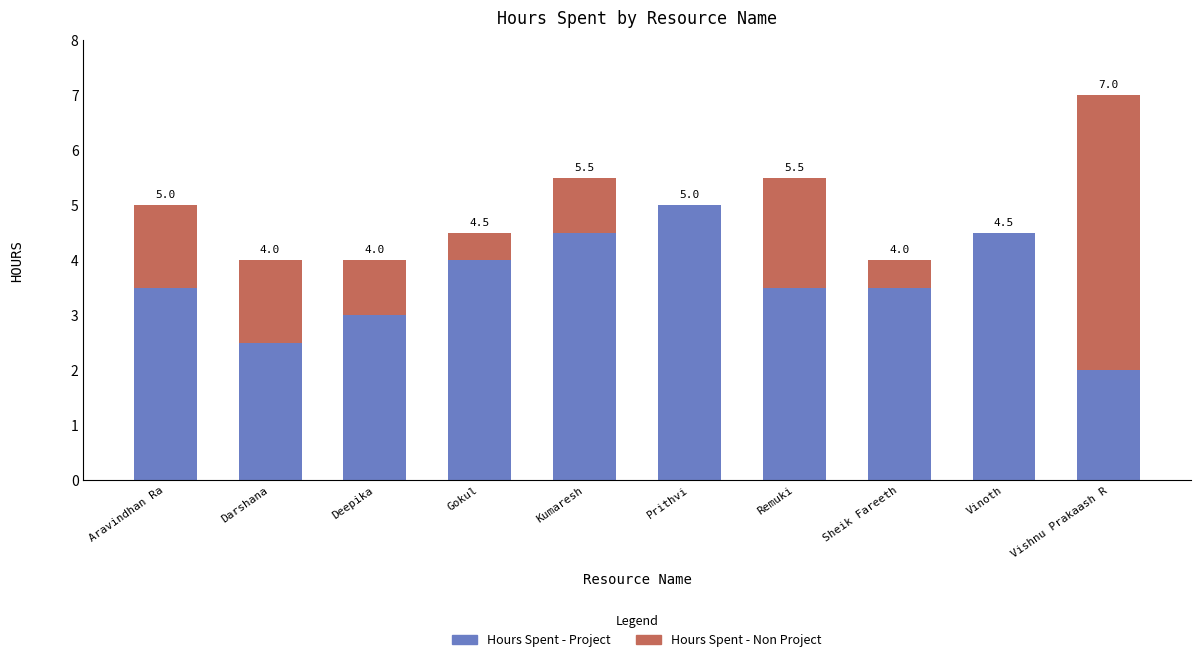

True or false: Hours Spent - Project has a value of 4.5 at Kumaresh.

True